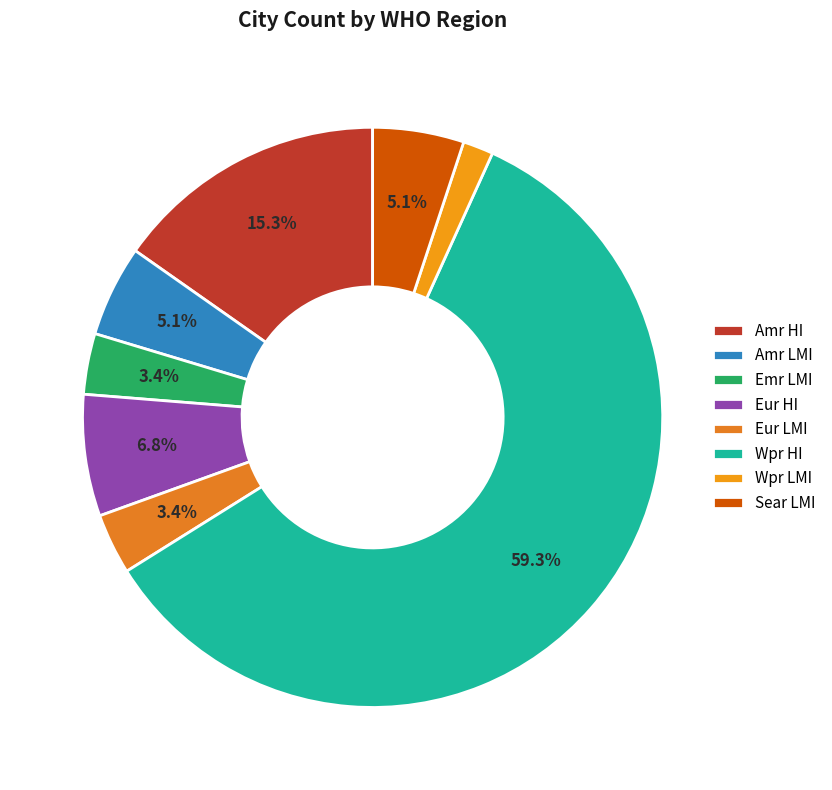

Rank the categories by value from lowest to highest.

Wpr LMI, Emr LMI, Eur LMI, Amr LMI, Sear LMI, Eur HI, Amr HI, Wpr HI